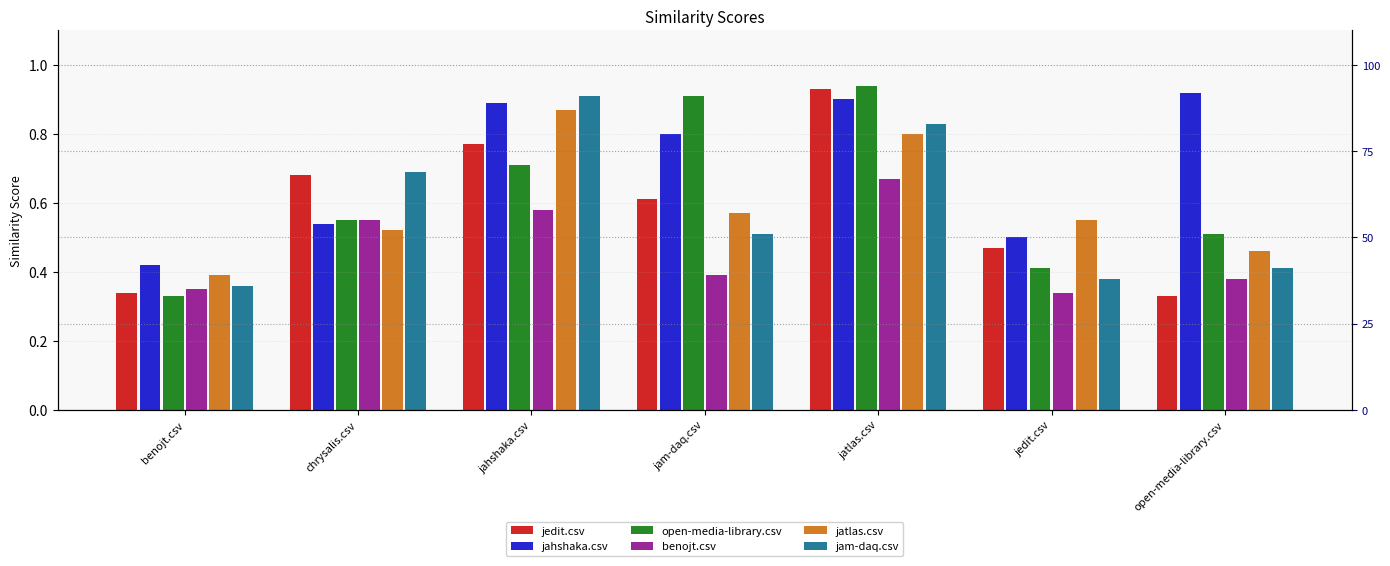

True or false: benojt.csv has a value of 0.3 at jedit.csv.

True